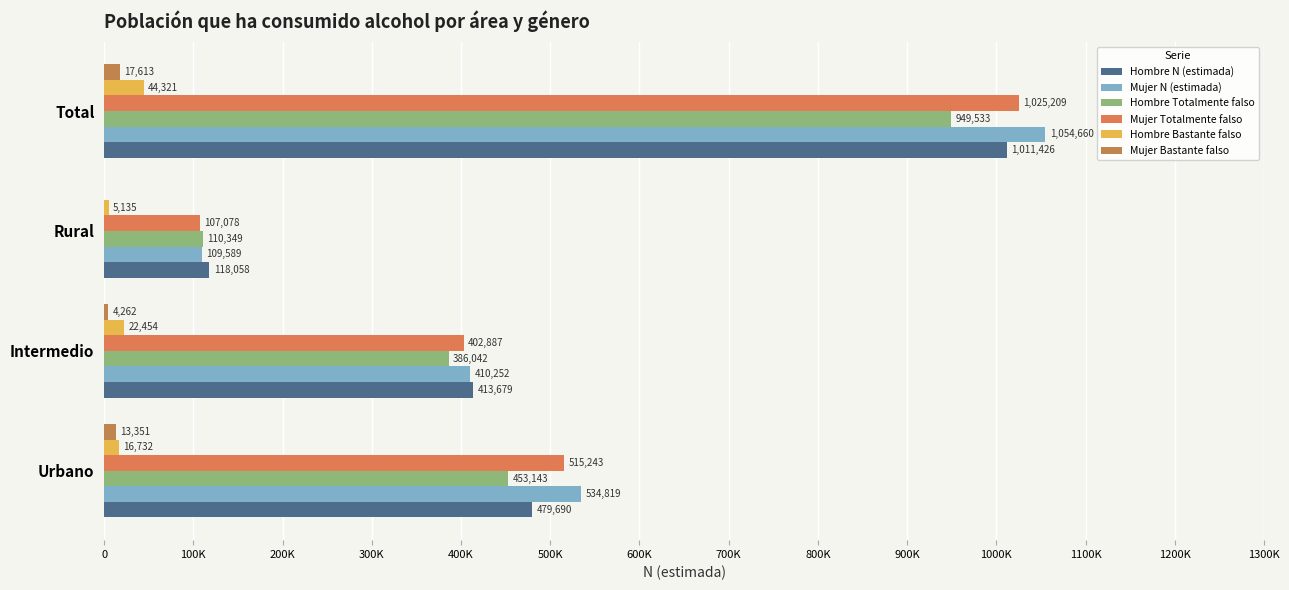

What is the difference between the maximum and minimum values in the Mujer N (estimada) series?

945071